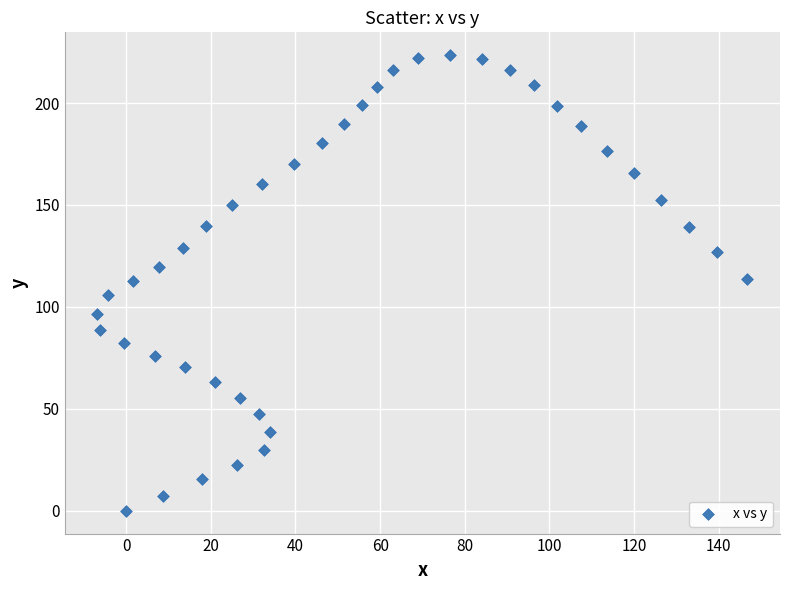

What is the range of Y values (max minus min)?

223.5